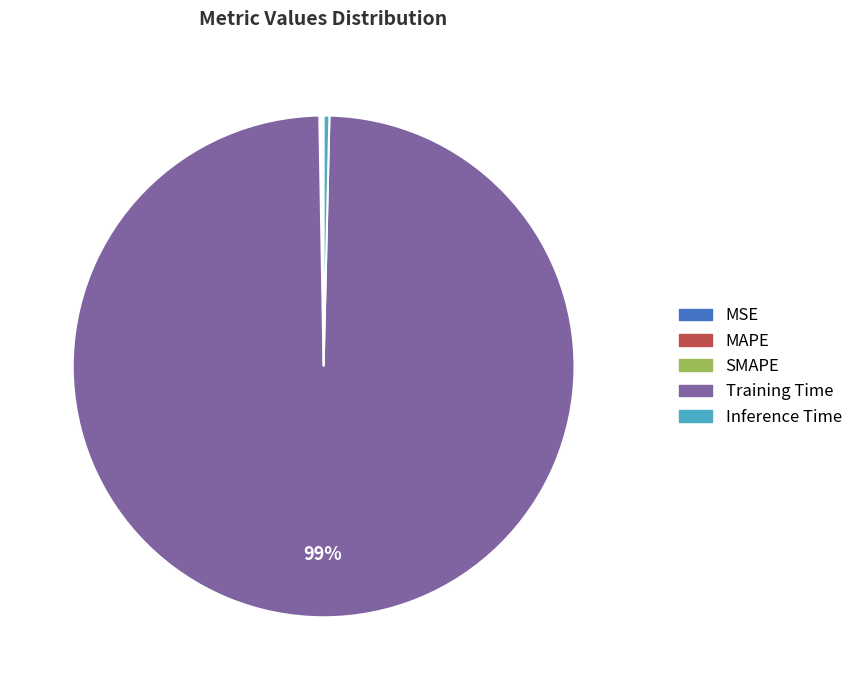

Which category has the biggest portion of the pie?

Training Time